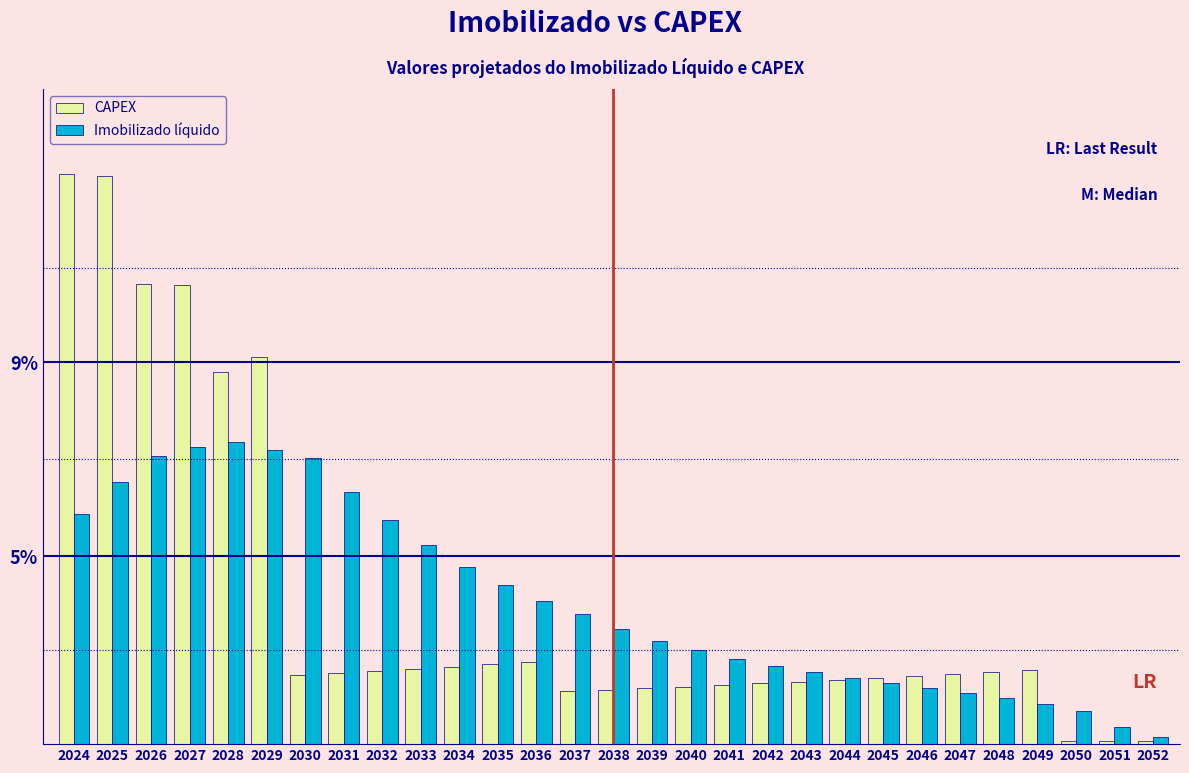

What are all the series names shown in the legend?

CAPEX, Imobilizado líquido